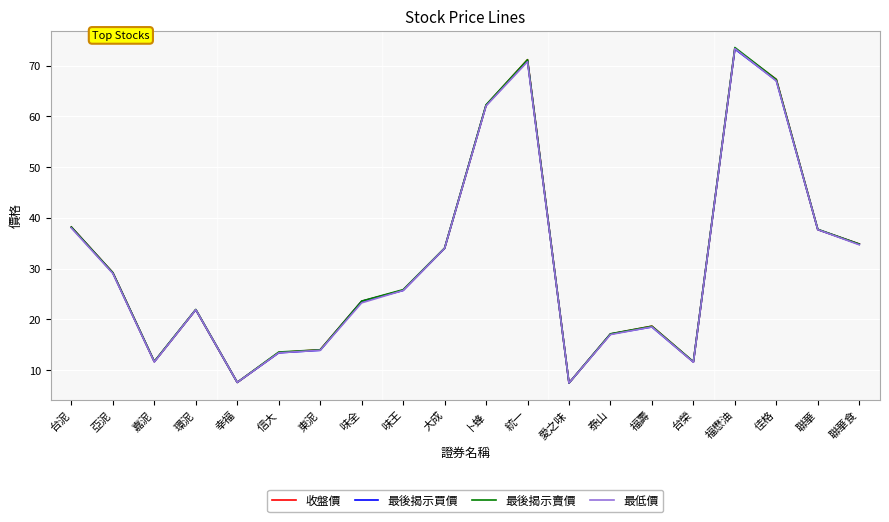

Rank the series by their average value, from highest to lowest.

最後揭示賣價, 收盤價, 最後揭示買價, 最低價